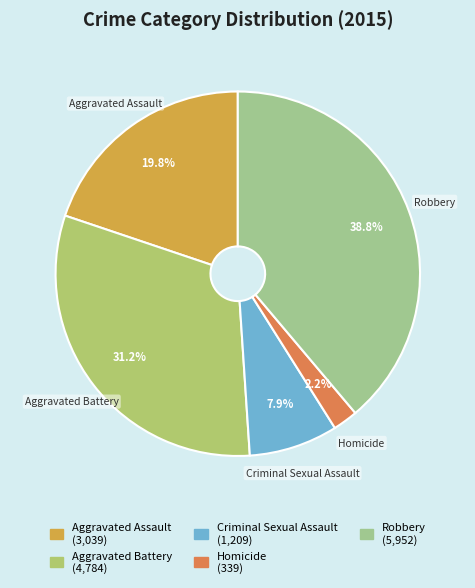

Is it true that Homicide is 2% of the pie?

True